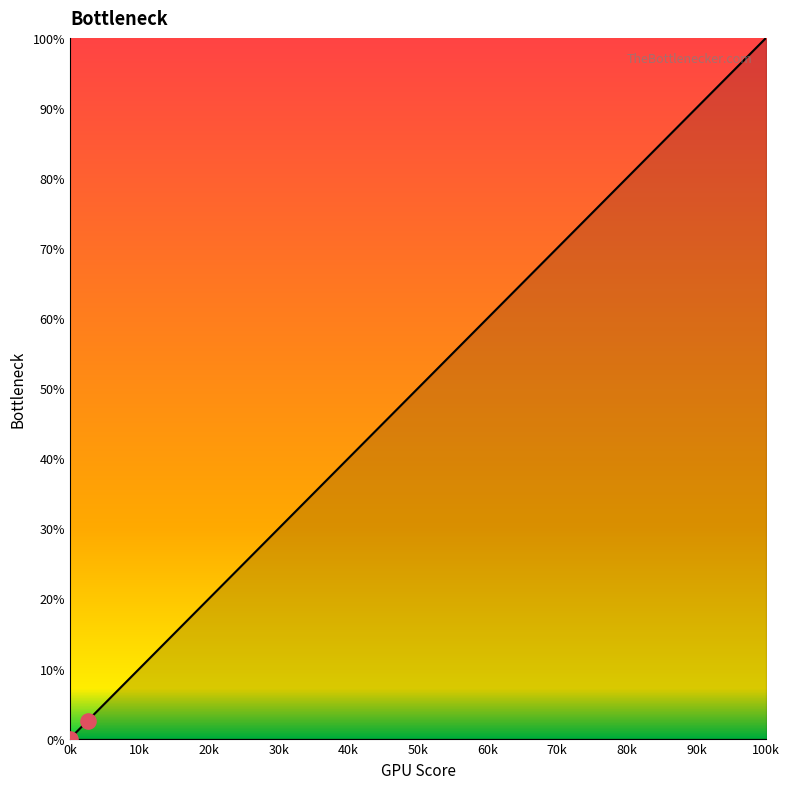

What is the greatest value displayed?

100.0